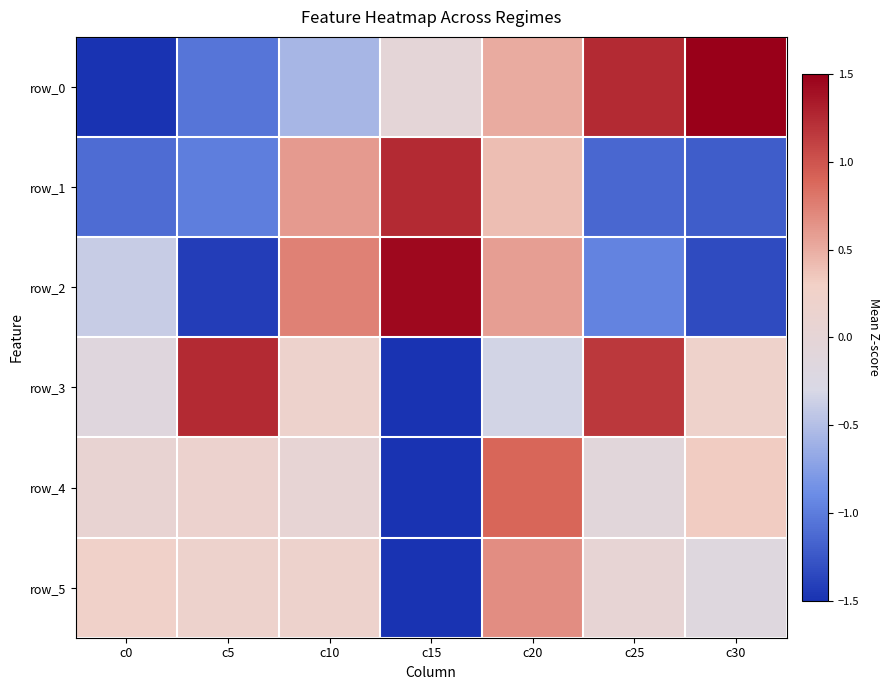

At c25, list the series in order from largest to smallest.

row_0, row_3, row_5, row_4, row_2, row_1